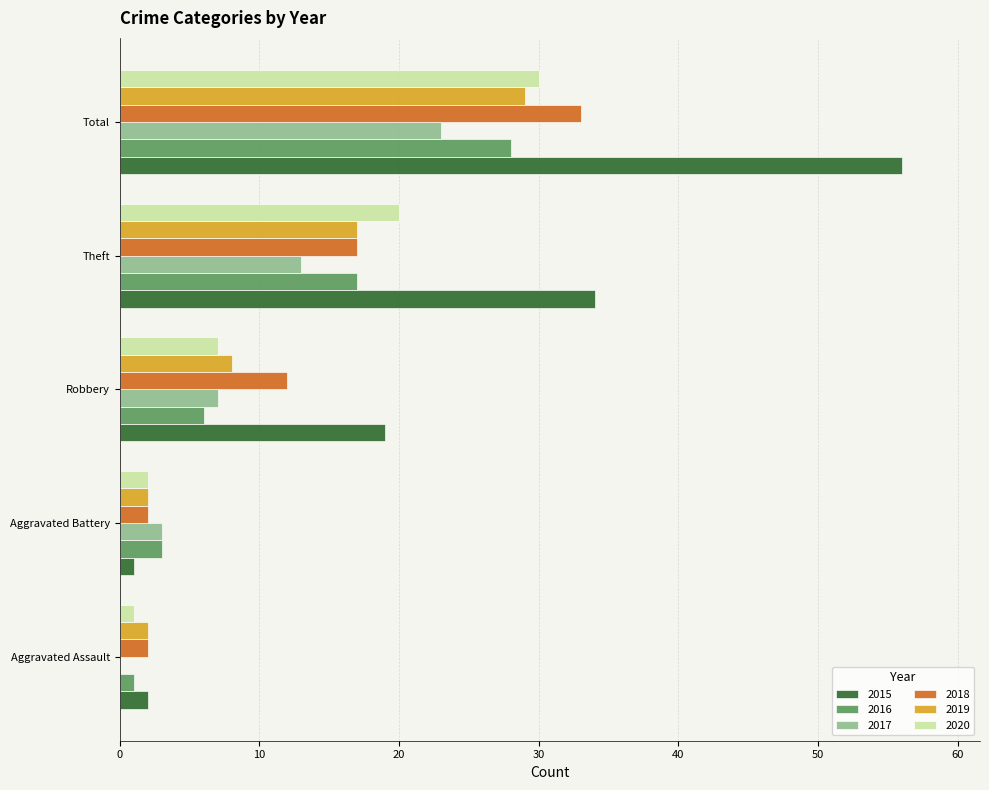

What is the greatest value displayed?

56